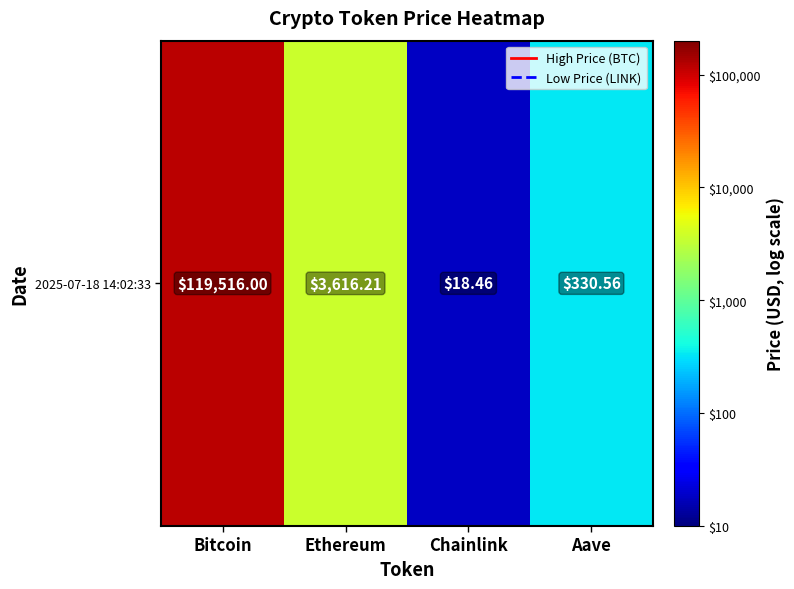

What is the change in value from Bitcoin to Ethereum?

-1.5